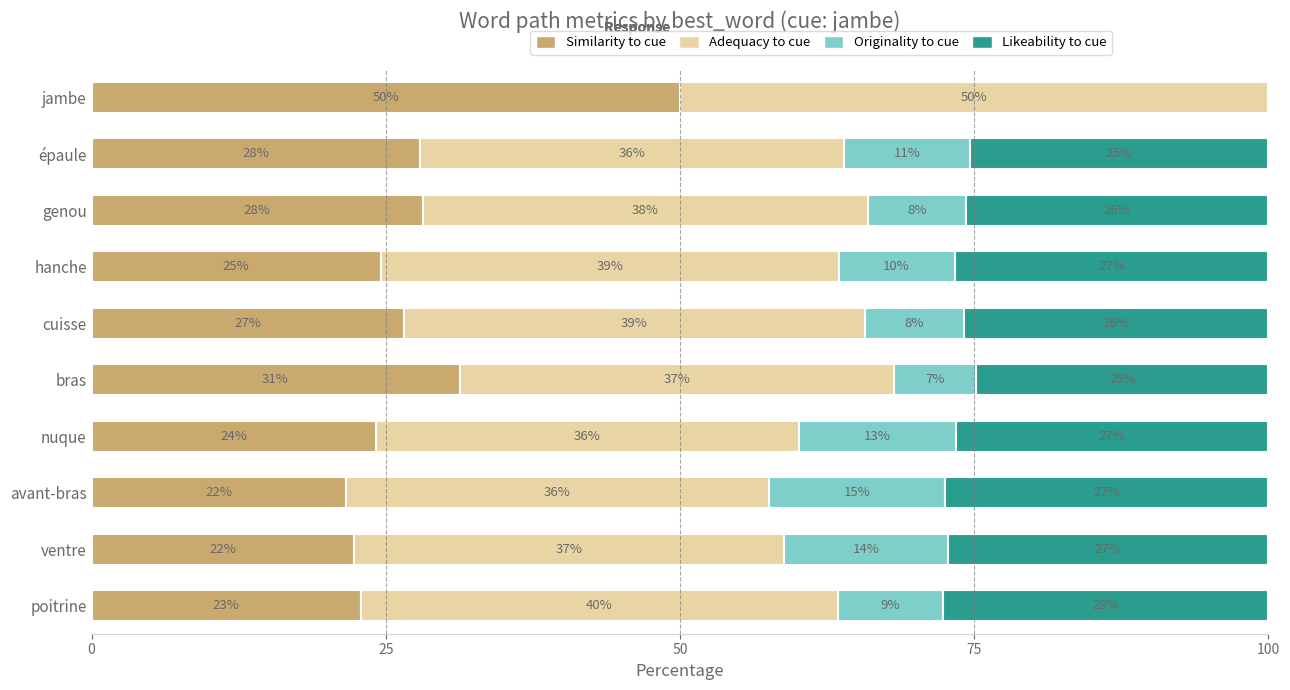

How many data points does each series have?

10